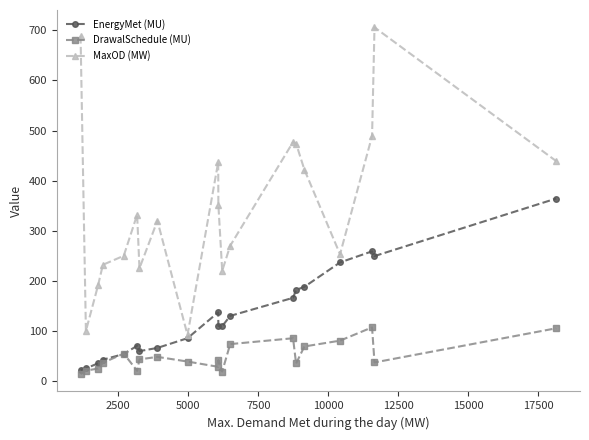

At how many categories does at least one series exceed 452?

5